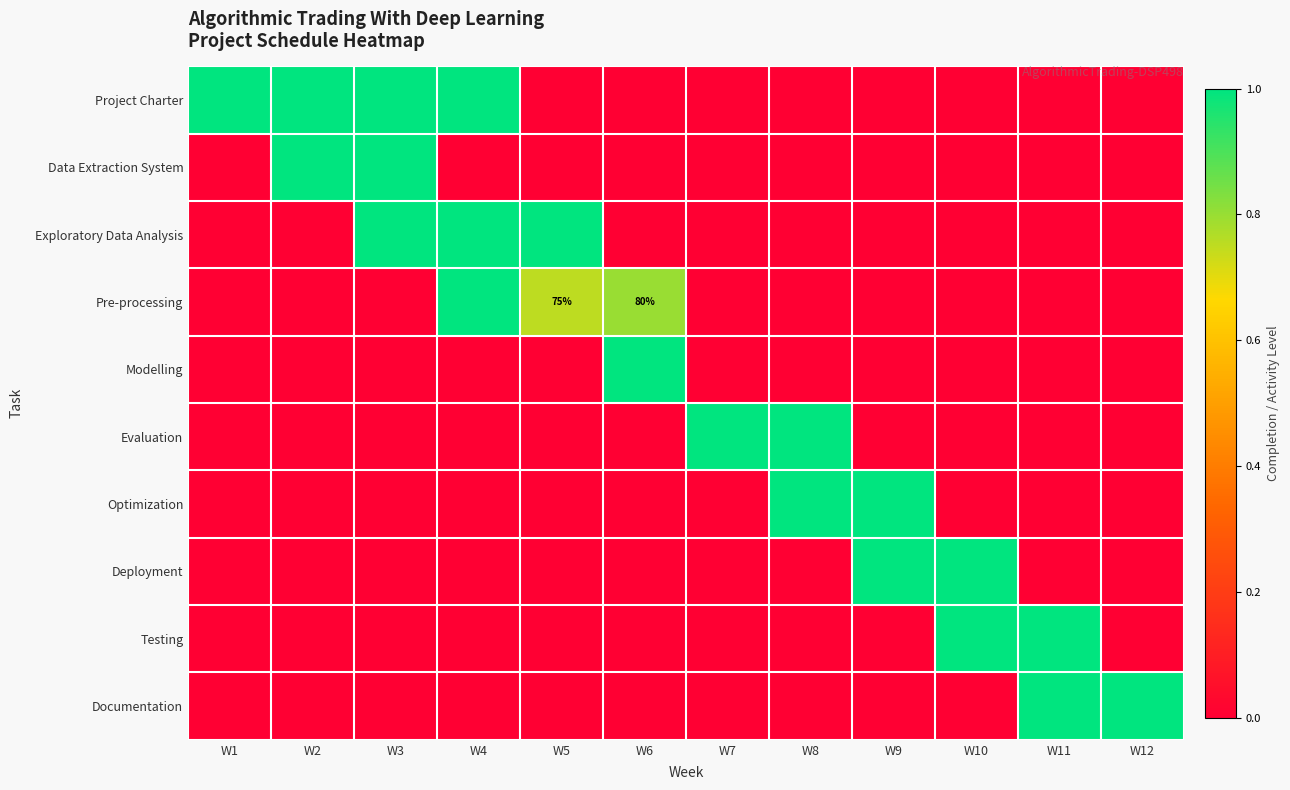

How many values in the Optimization series exceed 0?

2